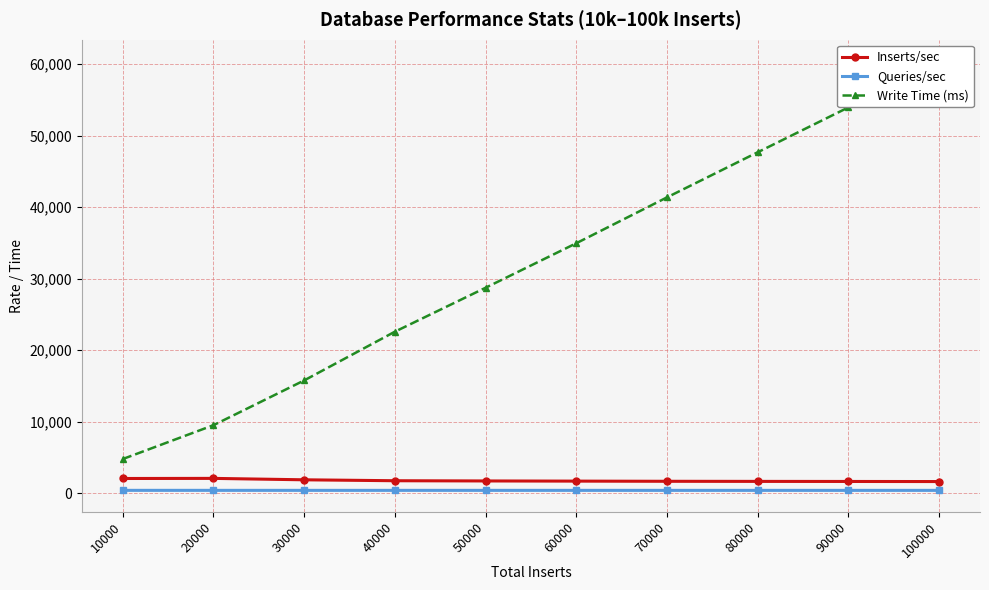

How many lines are shown in the chart?

3